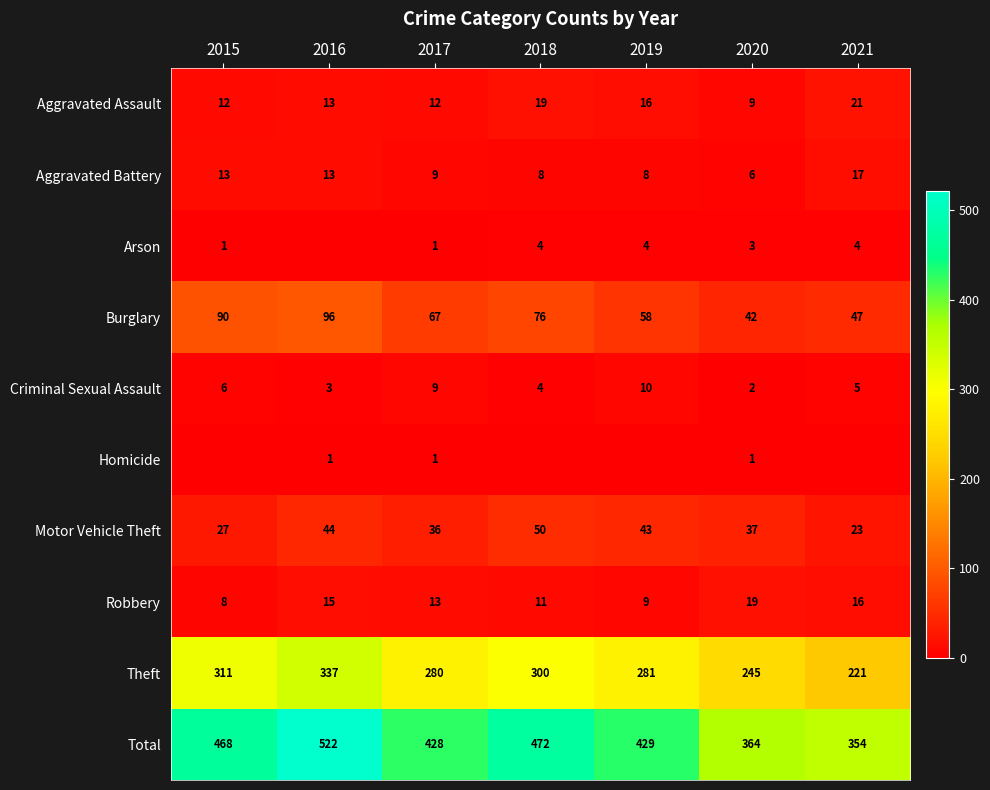

Is the value of Total at 2017 greater than the value of Aggravated Assault at 2018?

Yes